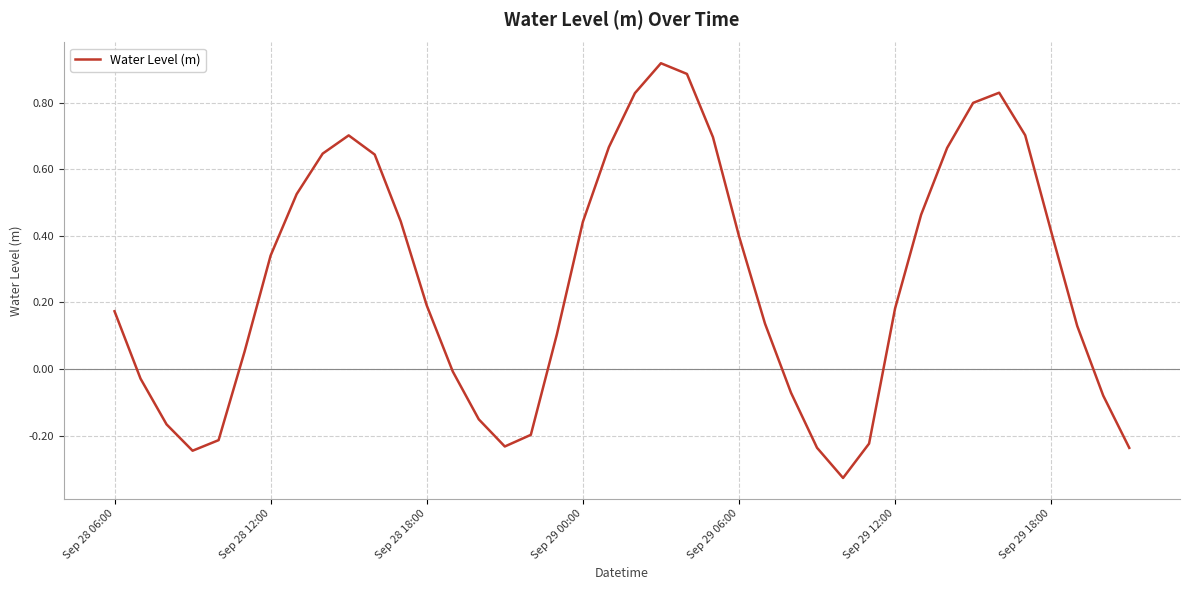

Reading left to right, transcribe all the data shown in this chart.

0.2	-0.0	-0.2	-0.2	-0.2	0.1	0.3	0.5	0.6	0.7	0.6	0.4	0.2	-0.0	-0.2	-0.2	-0.2	0.1	0.4	0.7	0.8	0.9	0.9	0.7	0.4	0.1	-0.1	-0.2	-0.3	-0.2	0.2	0.5	0.7	0.8	0.8	0.7	0.4	0.1	-0.1	-0.2